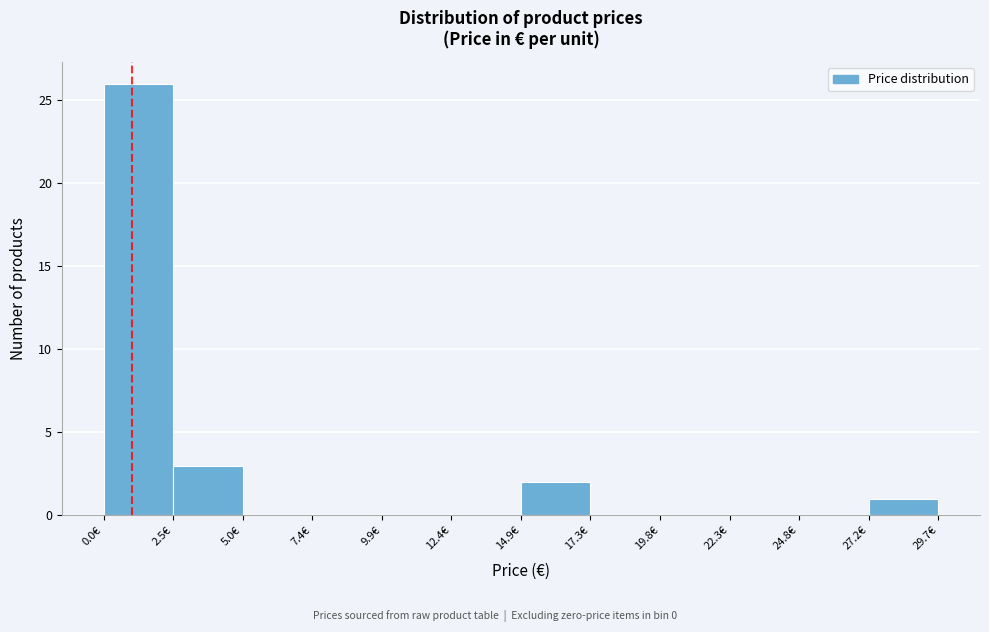

What is the height of the bar covering 0.0 to 2.5 on the x-axis? Neither the bar edges nor the heights are printed on the chart, so give them approximately, as read against the axes.

26